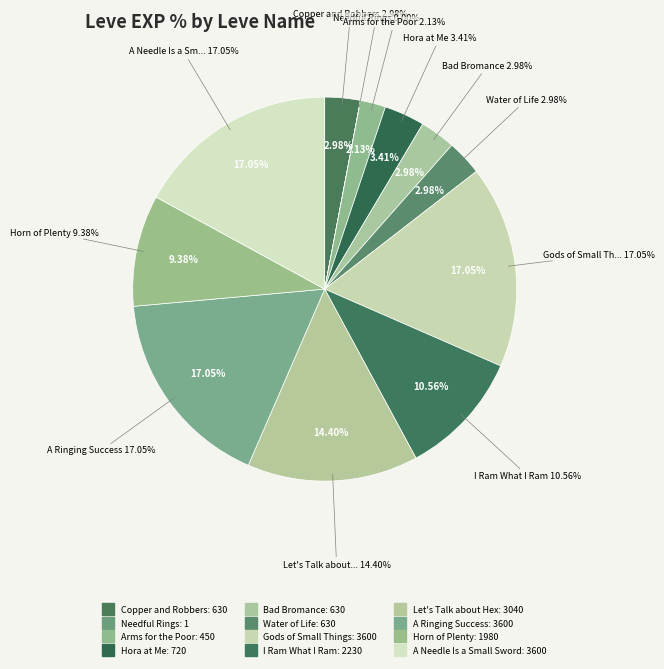

Does any single category account for the majority?

No